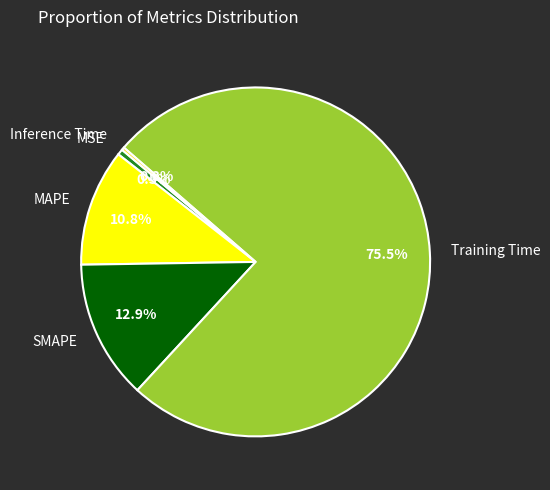

Which slice is the largest?

Training Time